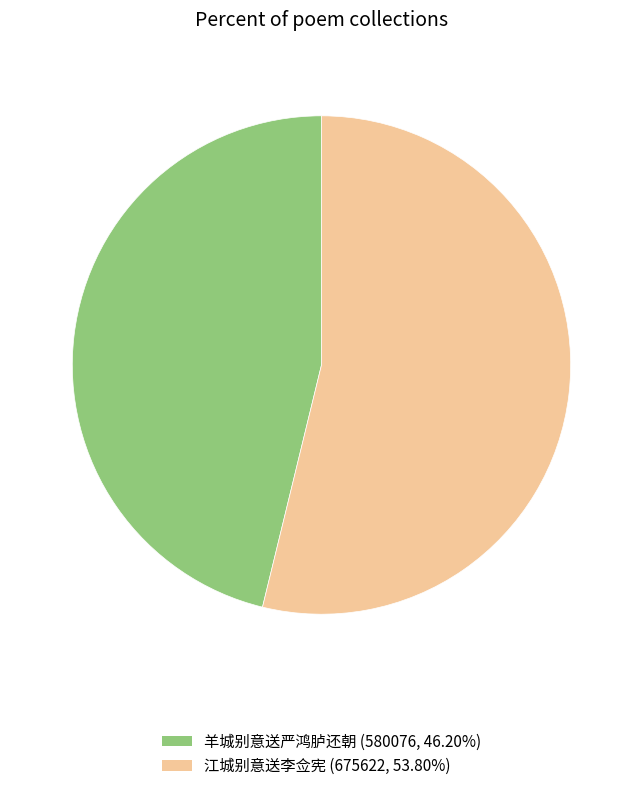

Which category has the biggest portion of the pie?

江城别意送李佥宪